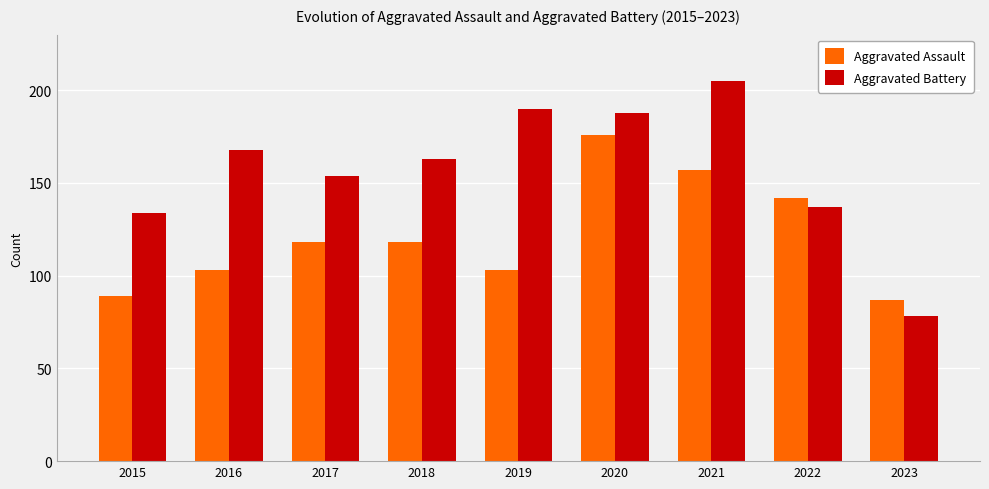

The Aggravated Assault series shows 160 at 2017. True or false?

False